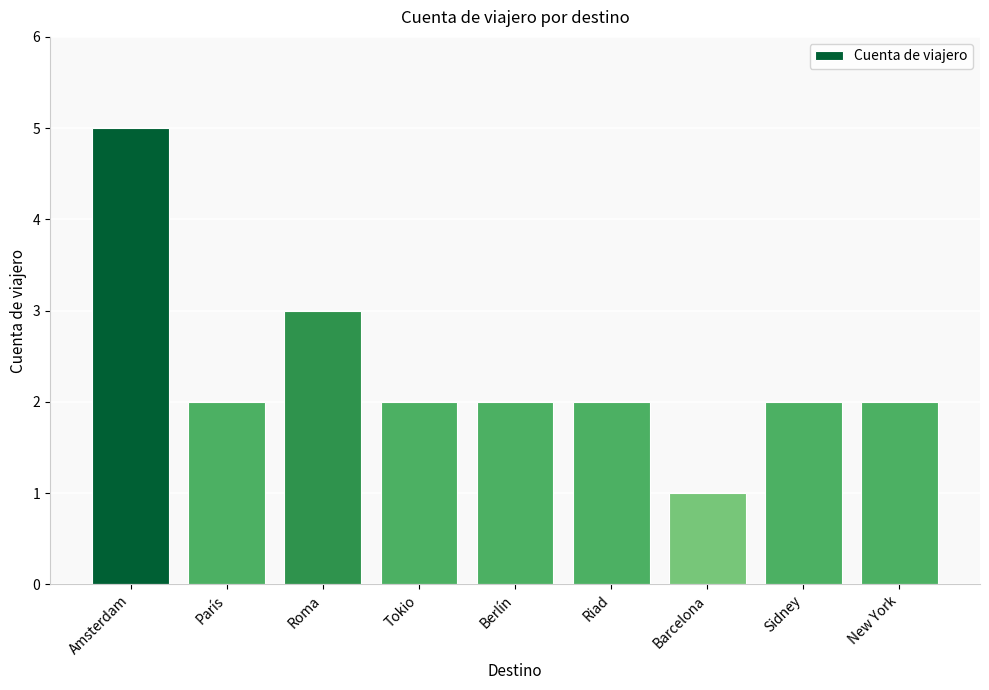

What is the difference between the maximum and minimum values?

4